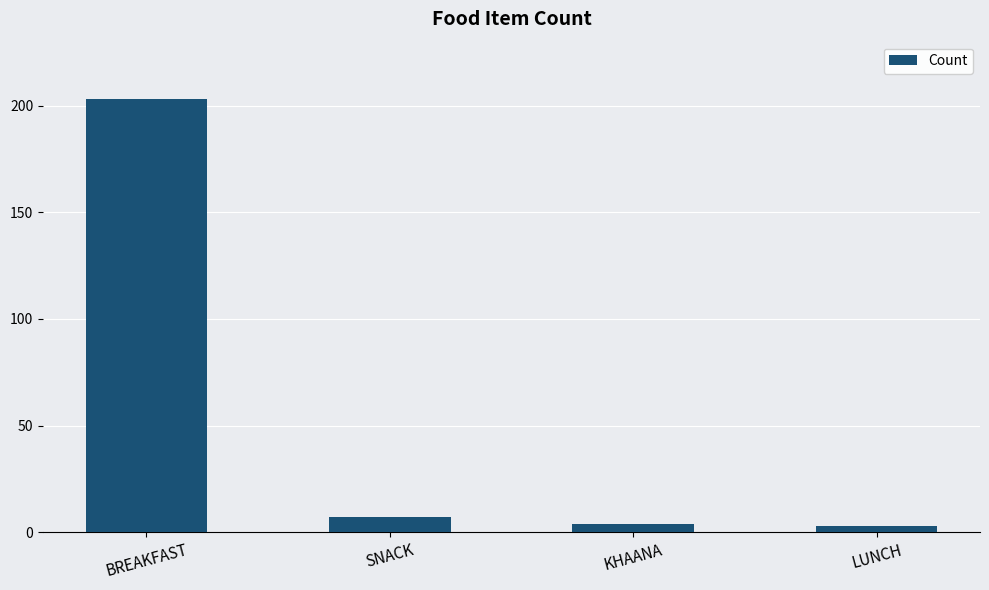

Is it true that the value at BREAKFAST is 73?

False